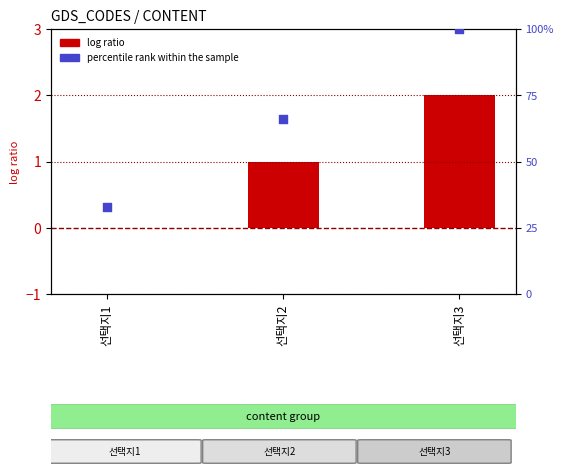

Which series has the largest total across all categories?

percentile rank within the sample